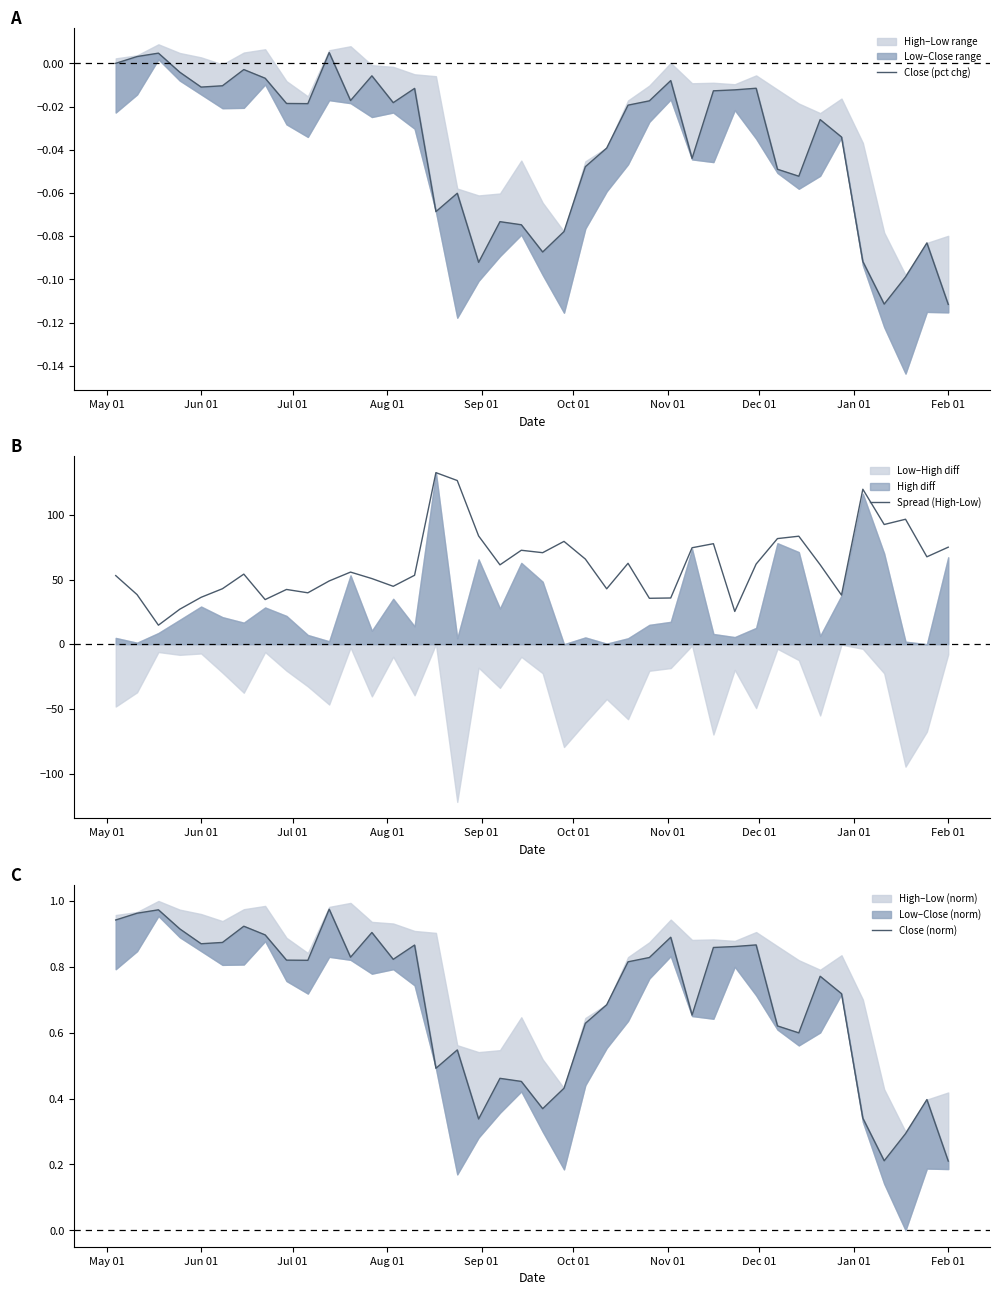

How many data points in Spread (High-Low) are above 61?

20